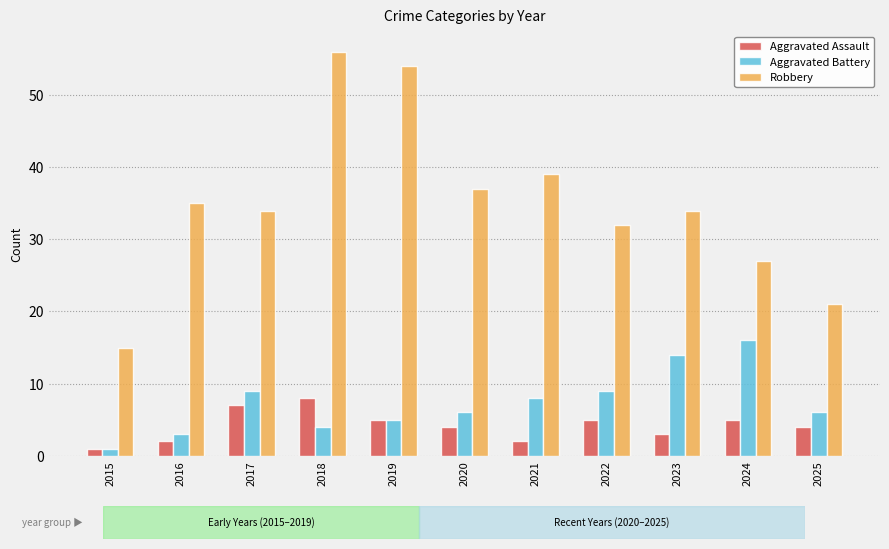

What is the difference between the maximum and second lowest values in the Aggravated Battery series?

13